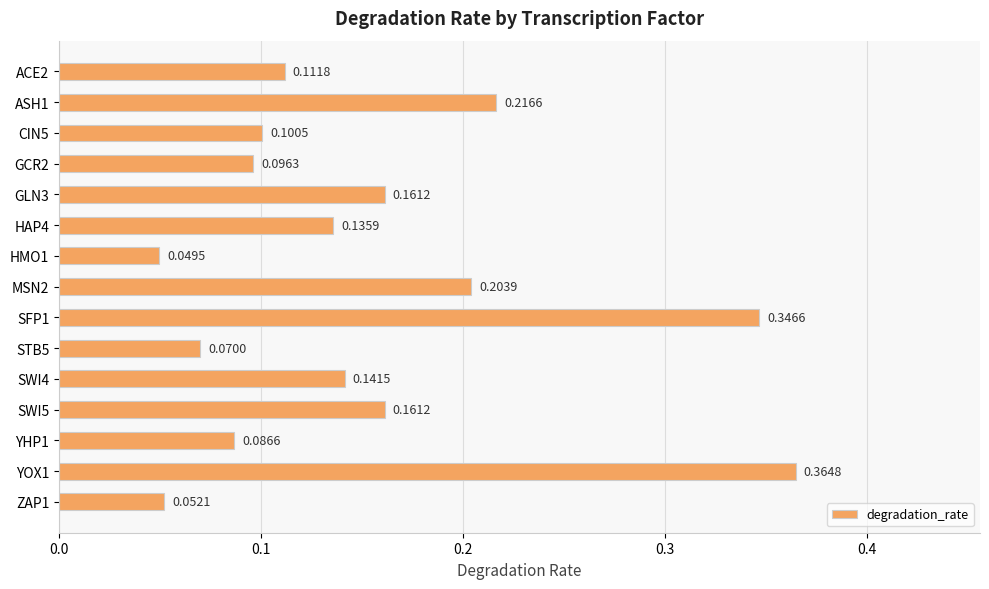

Which has a higher value, CIN5 or GLN3?

GLN3